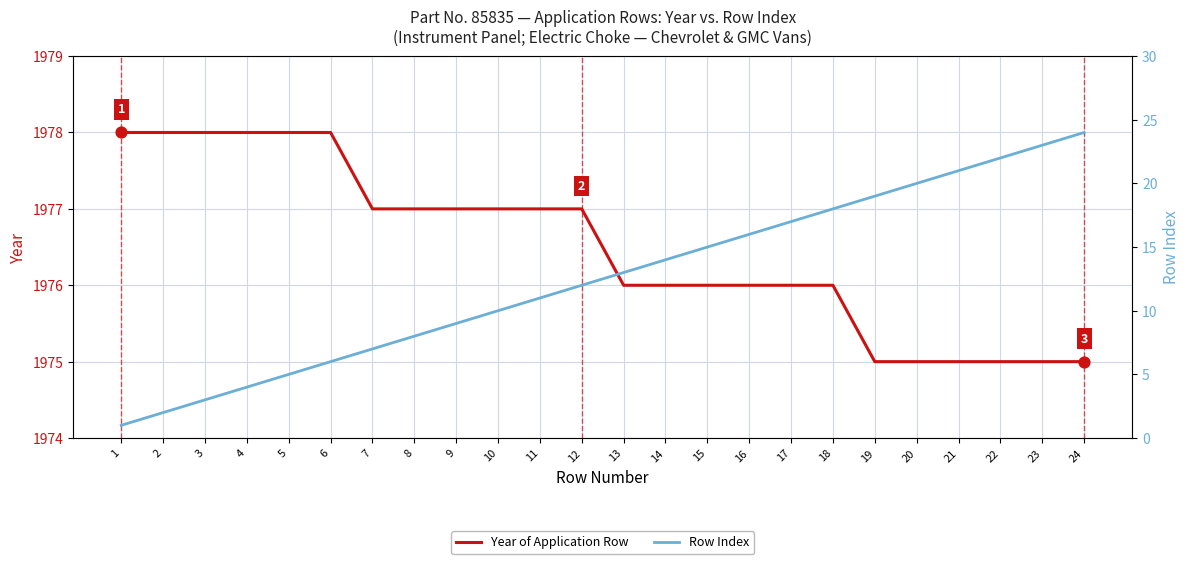

Is the value of Year of Application Row at 3 greater than the value of Row Index at 11?

Yes